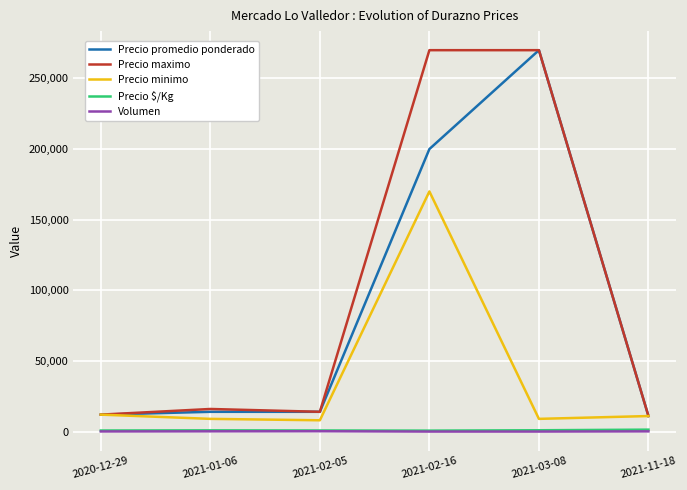

The value of Precio maximo at 2021-02-16 is 270000. True or false?

True